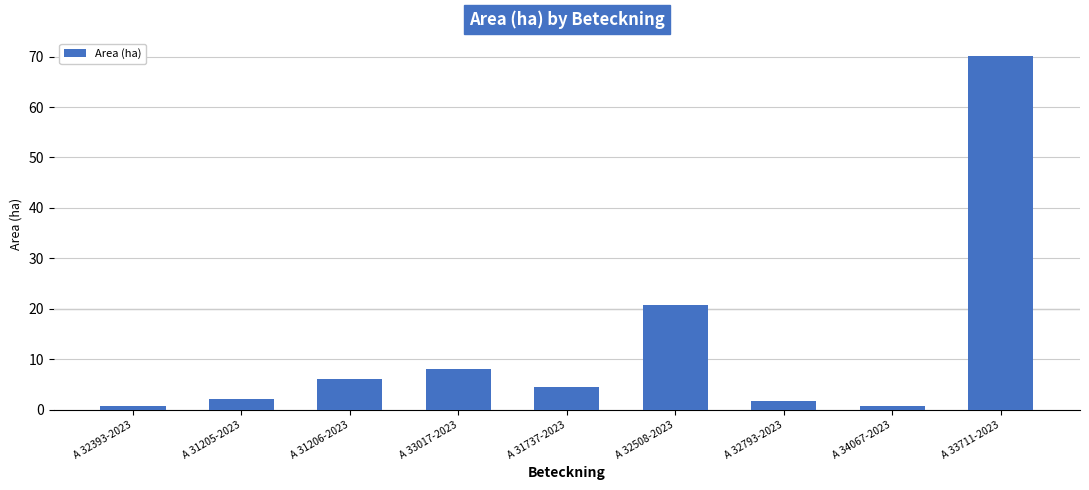

Reading left to right, list all the values displayed in this chart.

A 32393-2023=0.8	A 31205-2023=2.2	A 31206-2023=6.0	A 33017-2023=8.0	A 31737-2023=4.5	A 32508-2023=20.7	A 32793-2023=1.8	A 34067-2023=0.8	A 33711-2023=70.1